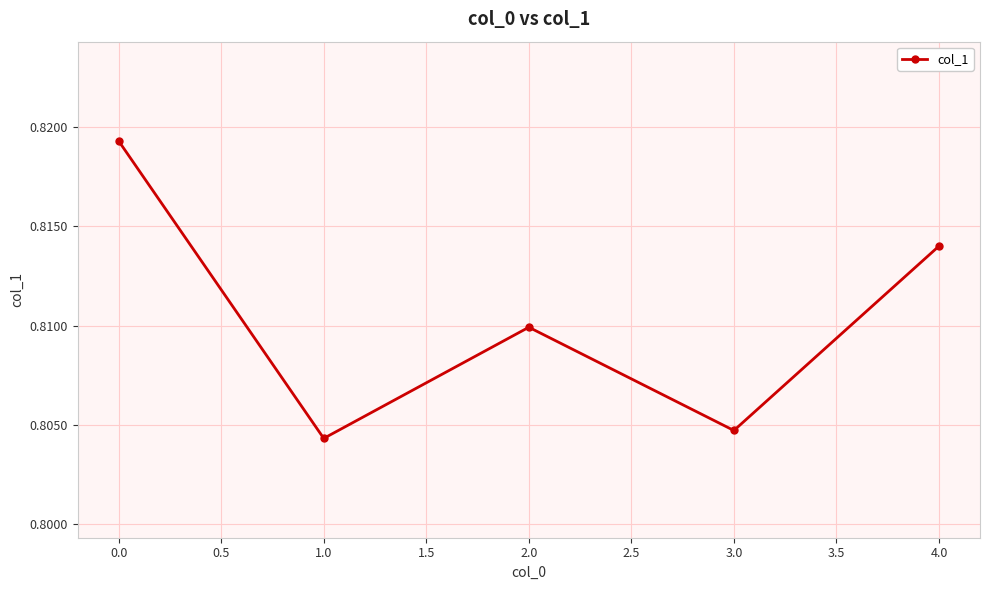

How many interior local valleys (lower than both neighbors) does the data have?

2